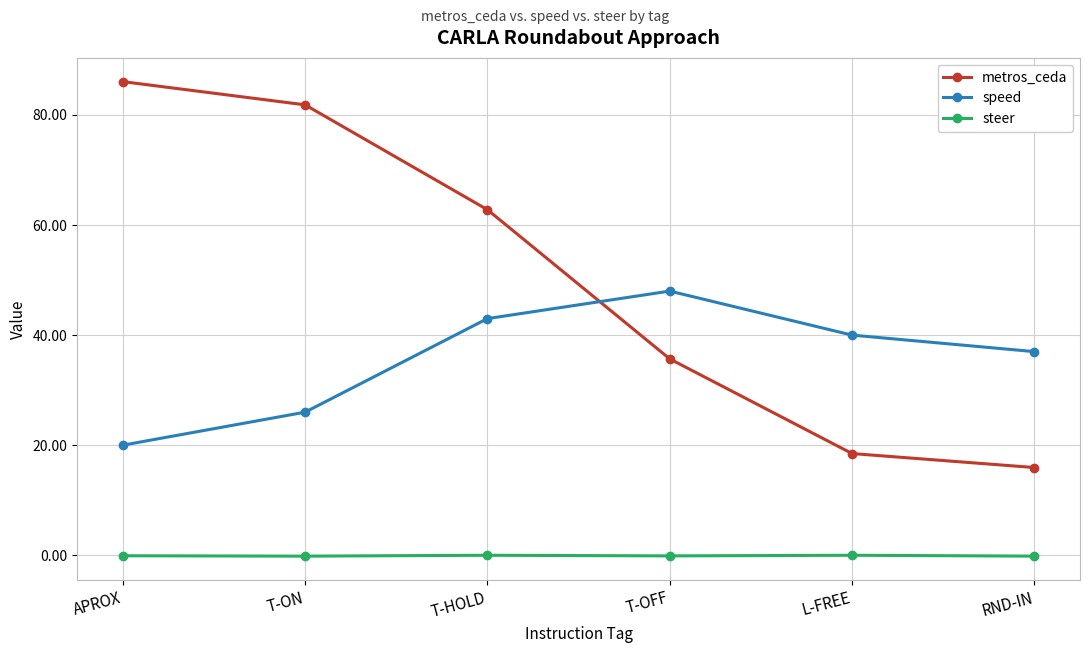

Which series has the widest spread of values?

metros_ceda